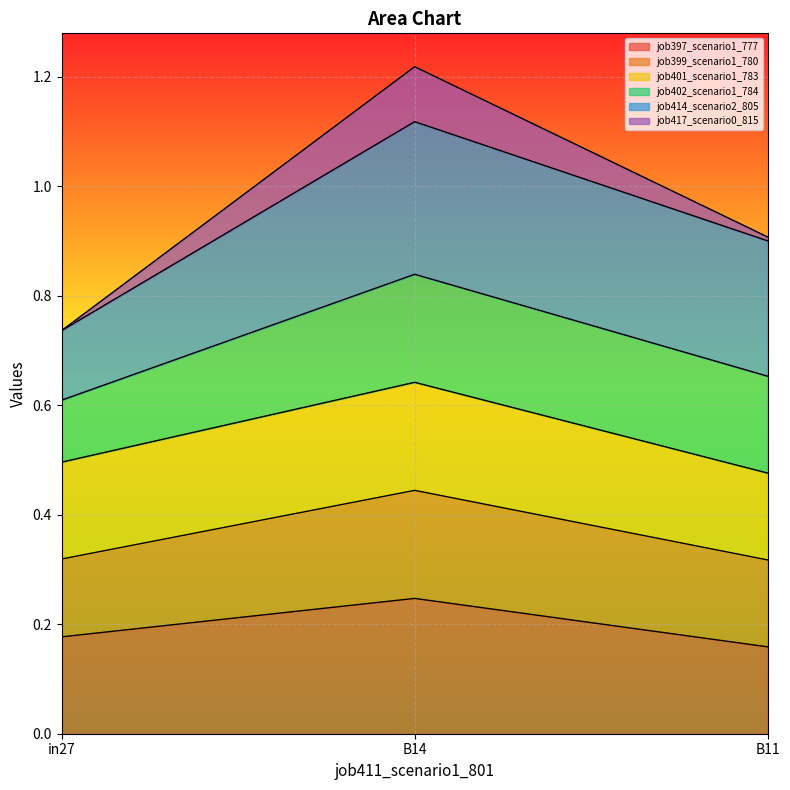

At which category is the sum across all series the highest?

B14